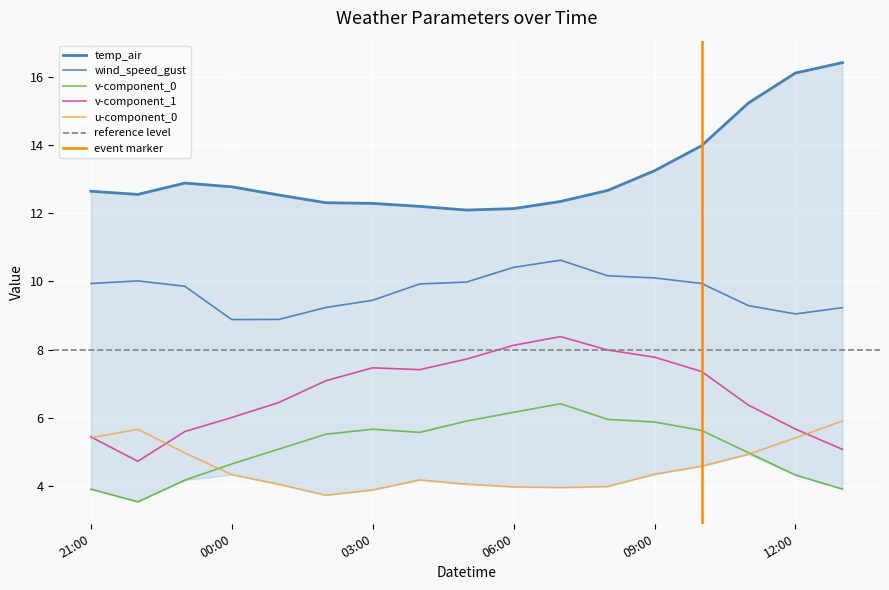

At which label does wind_speed_gust first exceed 9?

21:00